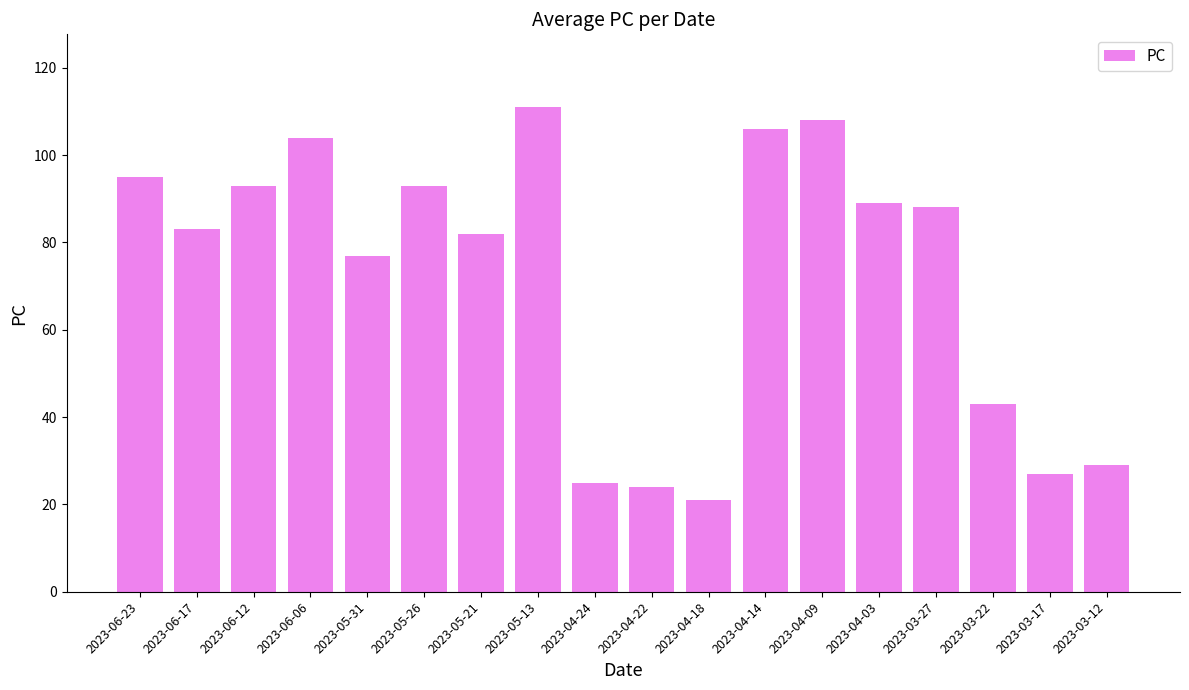

What is the change in value from 2023-06-12 to 2023-04-09?

+15